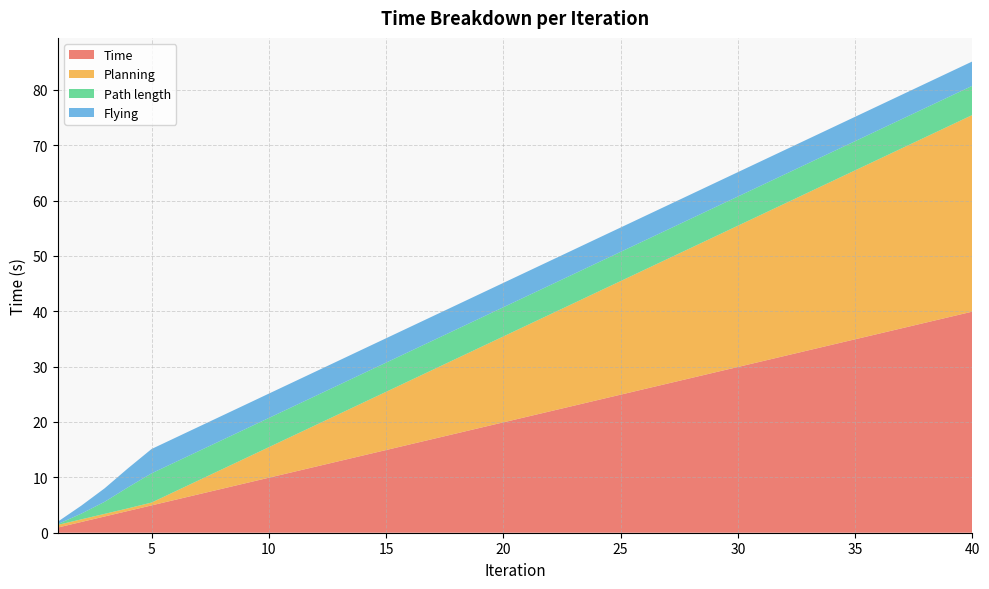

Reading left to right, what are all the values shown in this chart?

Time: 0.9	1.9	2.9	3.9	4.9	5.9	6.9	7.9	8.9	9.9	10.9	11.9	12.9	13.9	14.9	15.9	16.9	17.9	18.9	19.9	20.9	21.9	22.9	23.9	24.9	25.9	26.9	27.9	28.9	29.9	30.9	31.9	32.9	33.9	34.9	35.9	36.9	37.9	38.9	39.9
Planning: 0.5	0.5	0.5	0.5	0.5	1.5	2.5	3.5	4.5	5.5	6.5	7.5	8.5	9.5	10.5	11.5	12.5	13.5	14.5	15.5	16.5	17.5	18.5	19.5	20.5	21.5	22.5	23.5	24.5	25.5	26.5	27.5	28.5	29.5	30.5	31.5	32.5	33.5	34.5	35.5
Path length: 0.1	1.0	2.2	3.8	5.3	5.3	5.3	5.3	5.3	5.3	5.3	5.3	5.3	5.3	5.3	5.3	5.3	5.3	5.3	5.3	5.3	5.3	5.3	5.3	5.3	5.3	5.3	5.3	5.3	5.3	5.3	5.3	5.3	5.3	5.3	5.3	5.3	5.3	5.3	5.3
Flying: 0.4	1.4	2.4	3.4	4.4	4.4	4.4	4.4	4.4	4.4	4.4	4.4	4.4	4.4	4.4	4.4	4.4	4.4	4.4	4.4	4.4	4.4	4.4	4.4	4.4	4.4	4.4	4.4	4.4	4.4	4.4	4.4	4.4	4.4	4.4	4.4	4.4	4.4	4.4	4.4